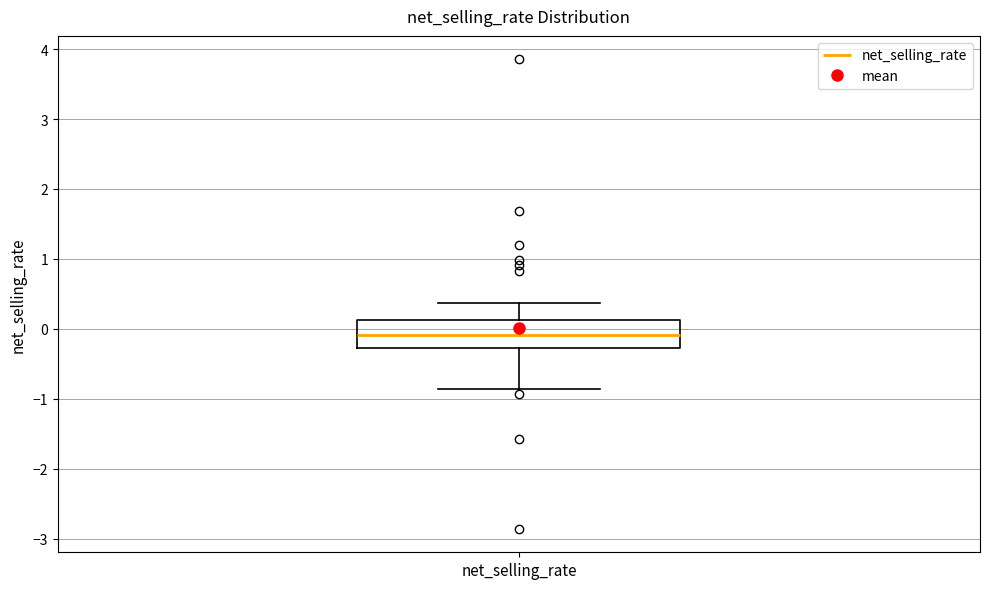

Read this box plot against the y-axis: the position of the median line, the range covered by the box, and the ends of both whiskers. The values are not printed on the chart, so give them approximately, as read against the axis.

median -0.1, box -0.3 to 0.1, whiskers -0.9 to 0.4